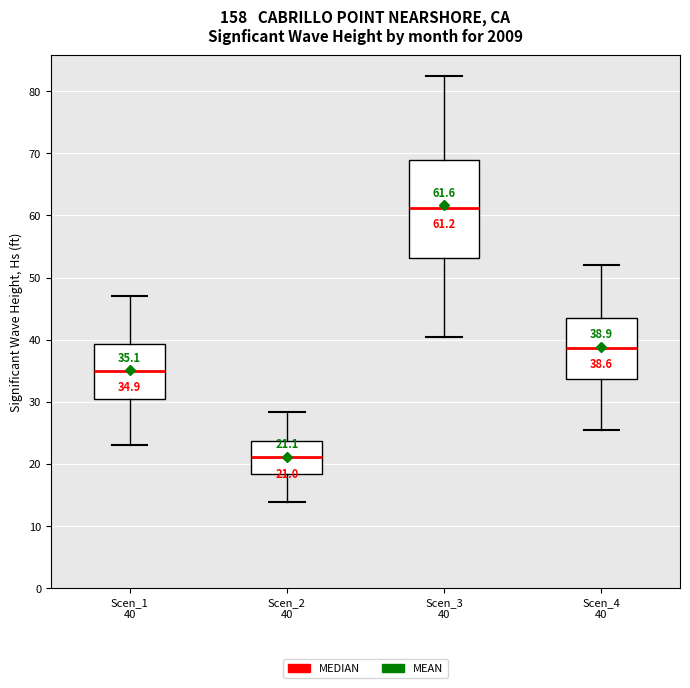

Which box is the tallest, from its lower edge to its upper edge?

Scen_3 40